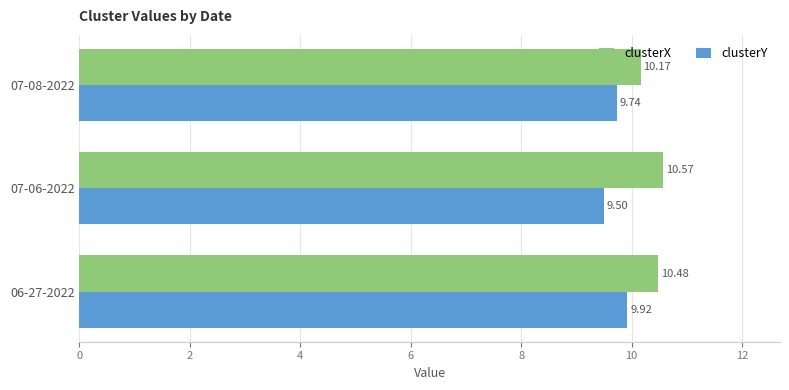

Rank the categories by clusterX value from lowest to highest.

07-08-2022, 06-27-2022, 07-06-2022